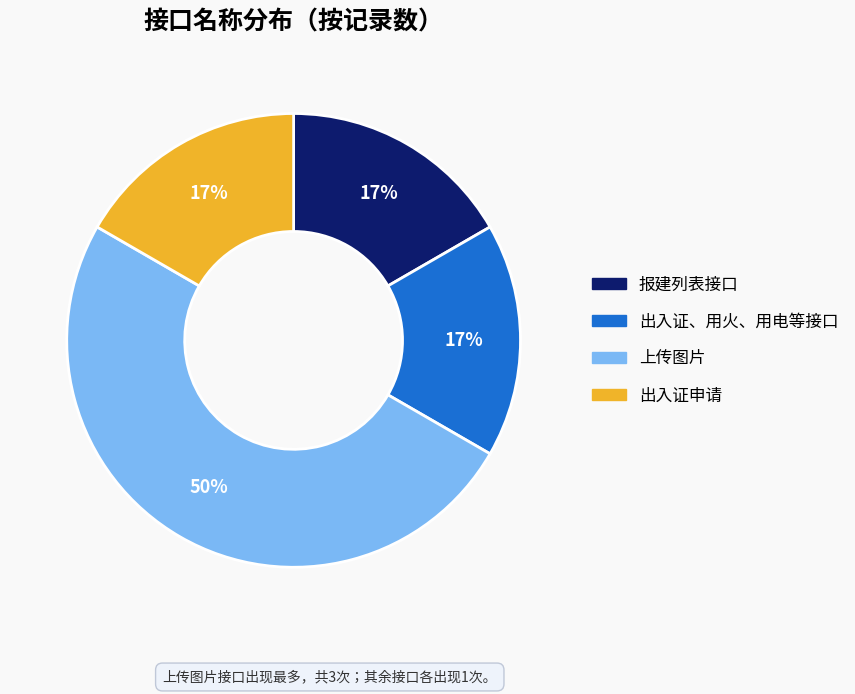

How many segments does this pie chart have?

4